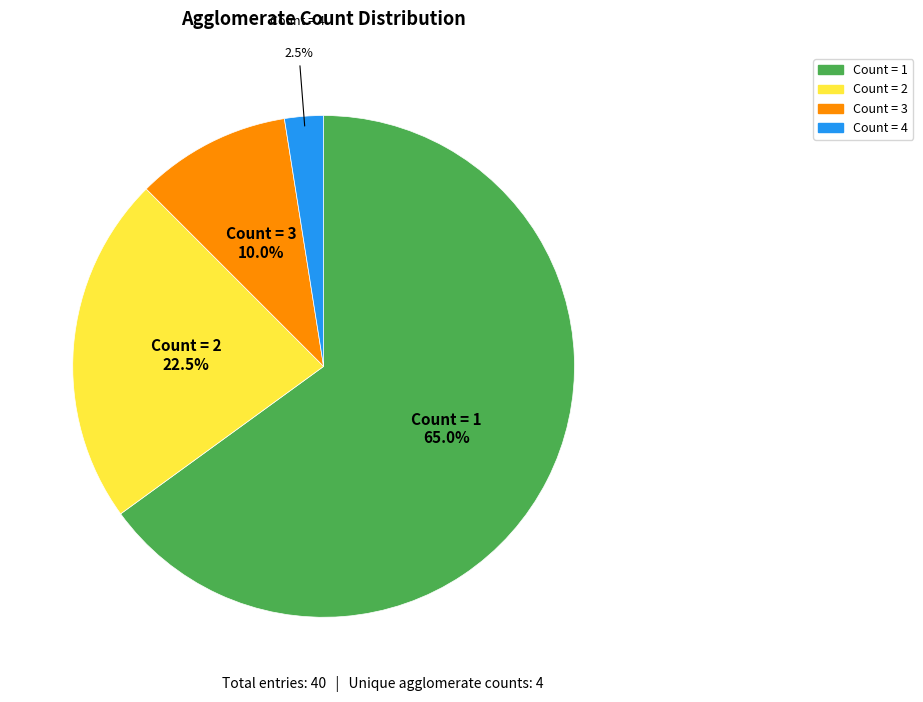

Does any single category account for the majority?

Yes